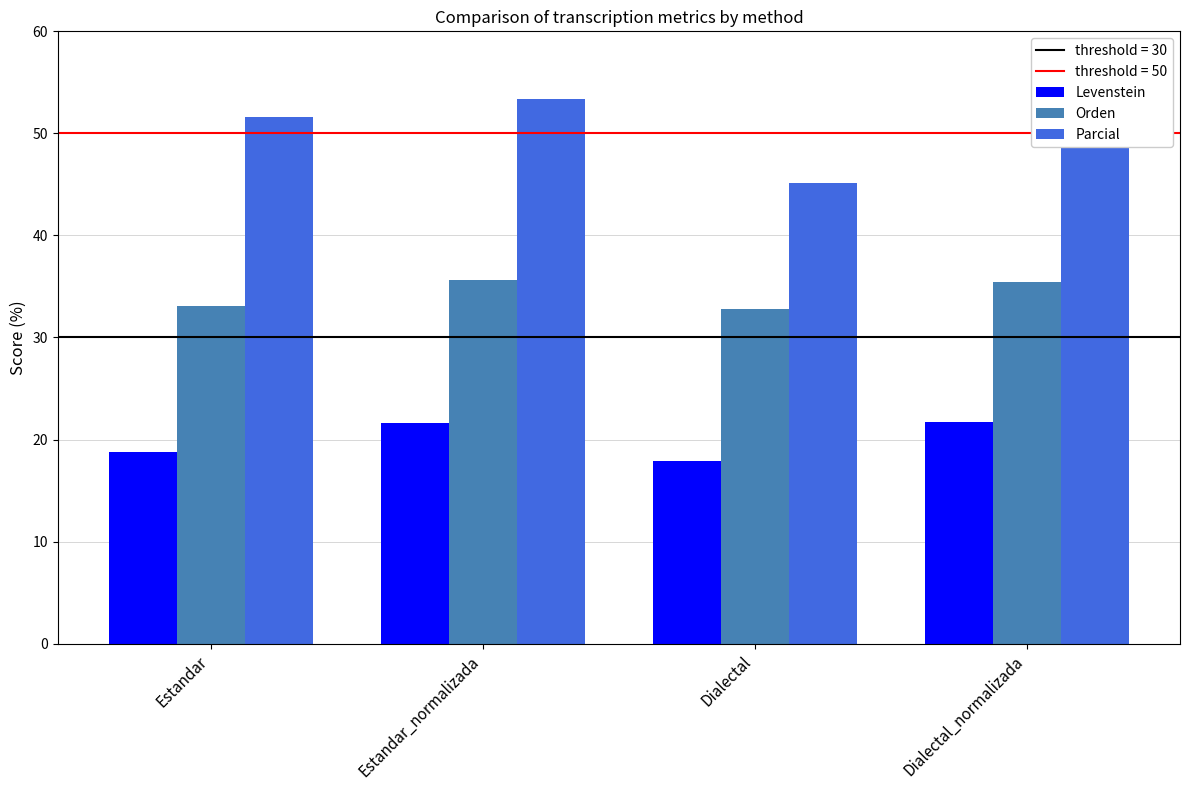

What is the average value of the Parcial series?

50.0